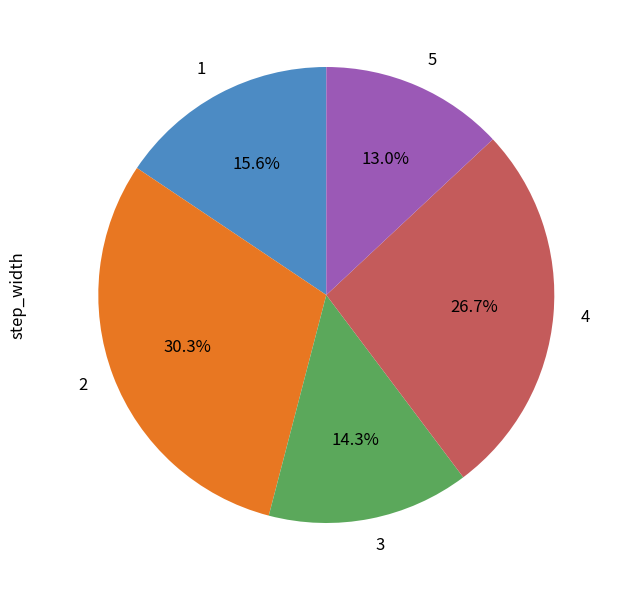

Does 3 account for over 50% of the chart?

No